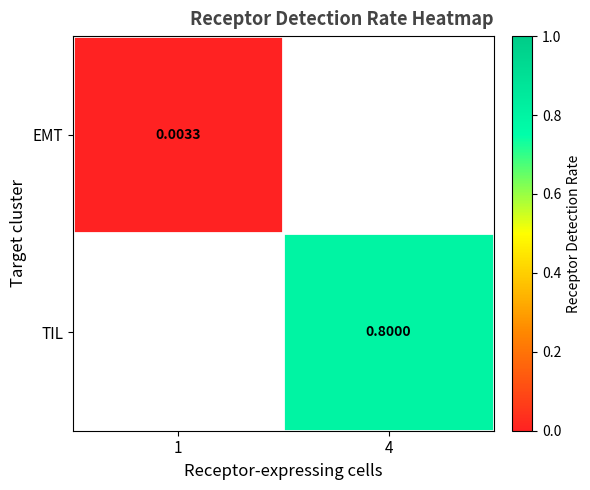

What is the greatest value displayed?

0.8